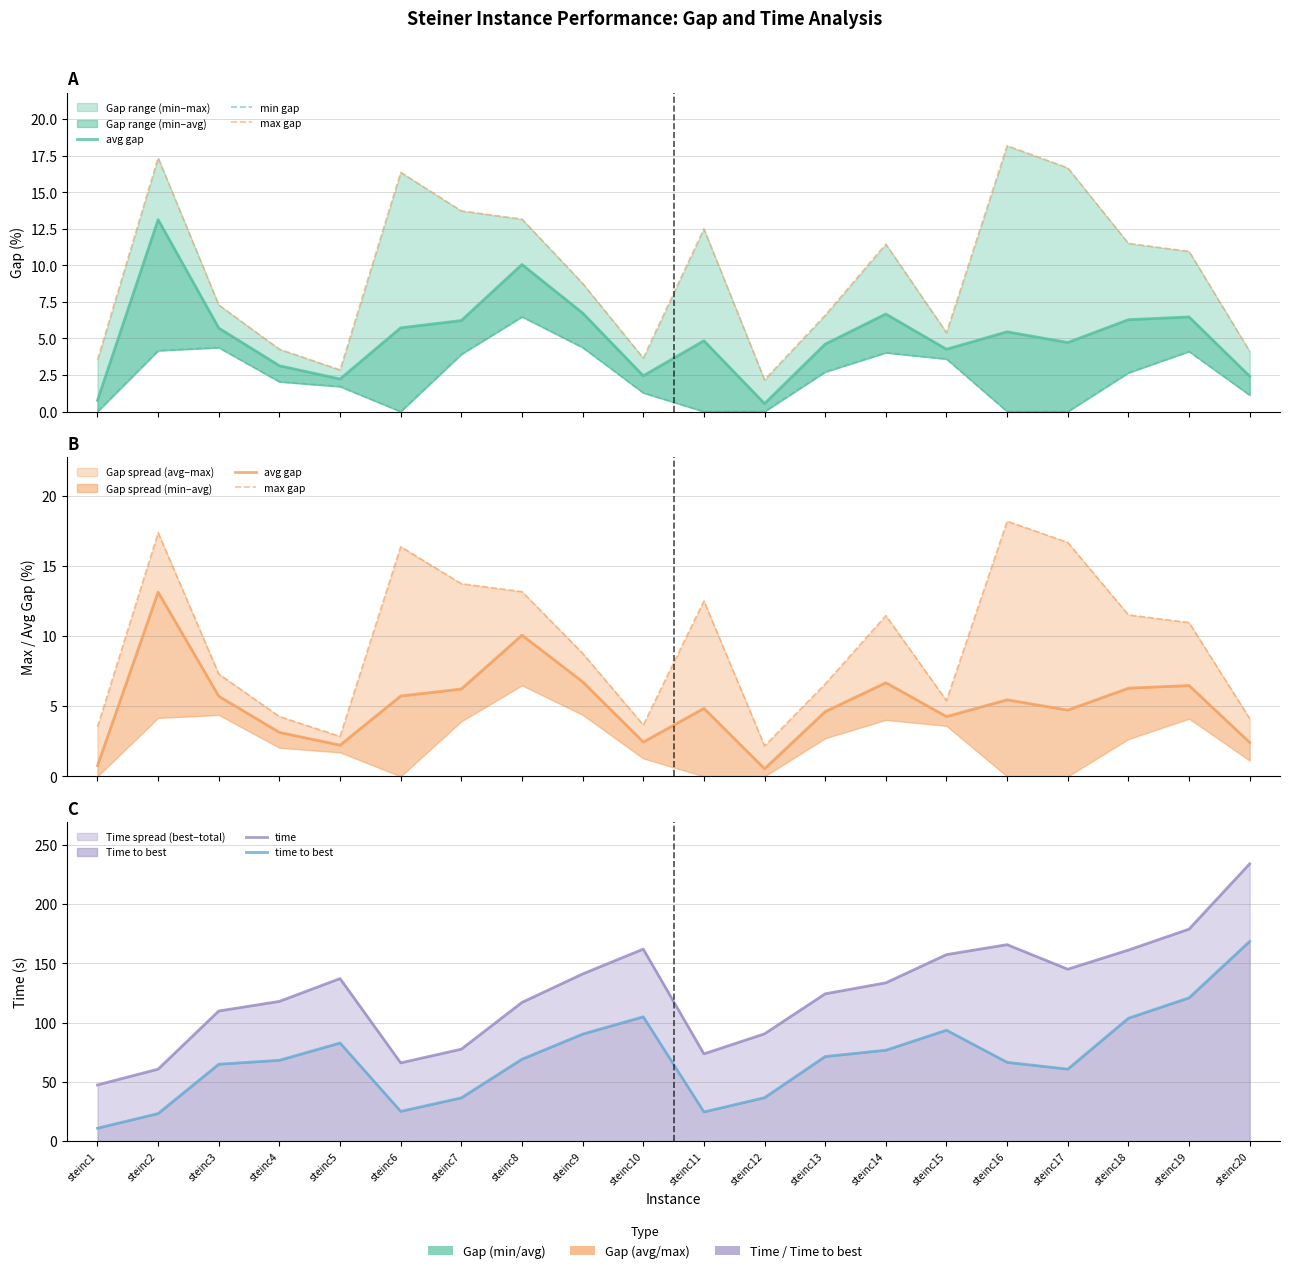

What is the average value of the time series?

125.0